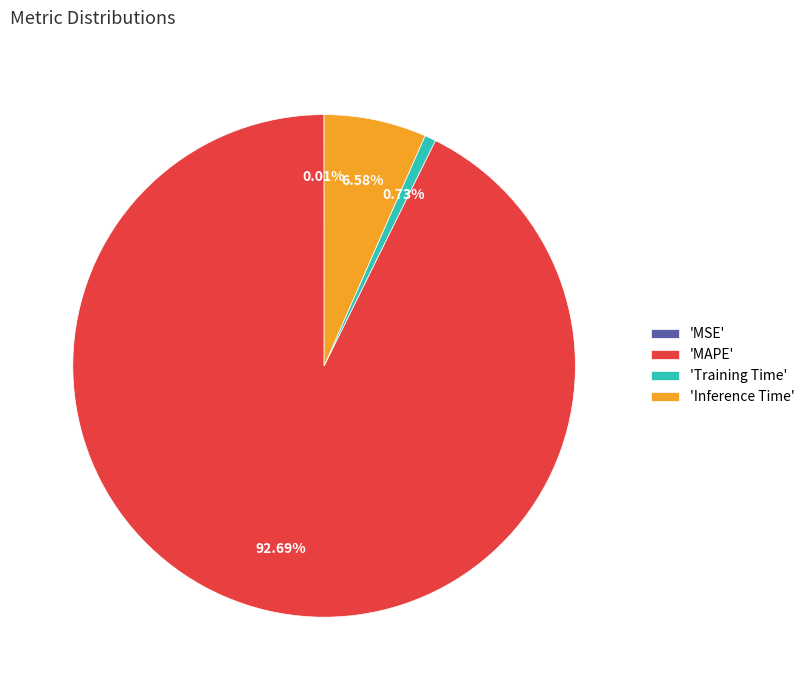

Combined, do 'Training Time' and 'Inference Time' account for over 50%?

No